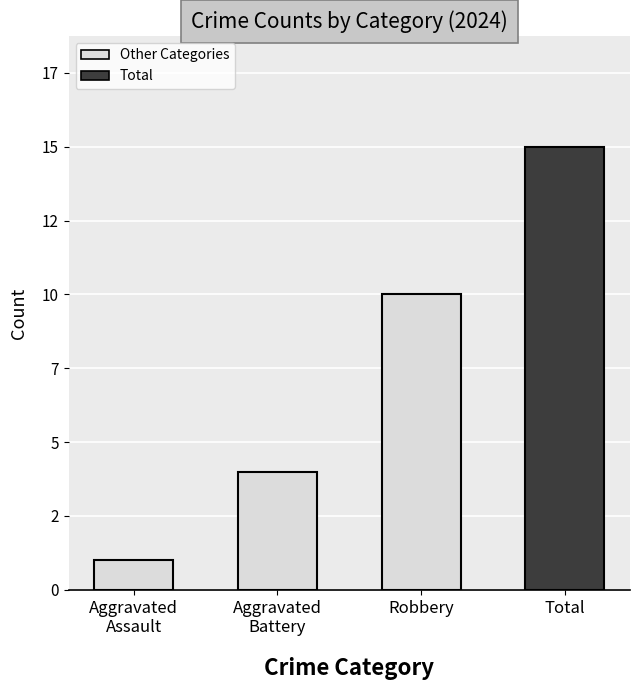

Are the bars horizontal?

No